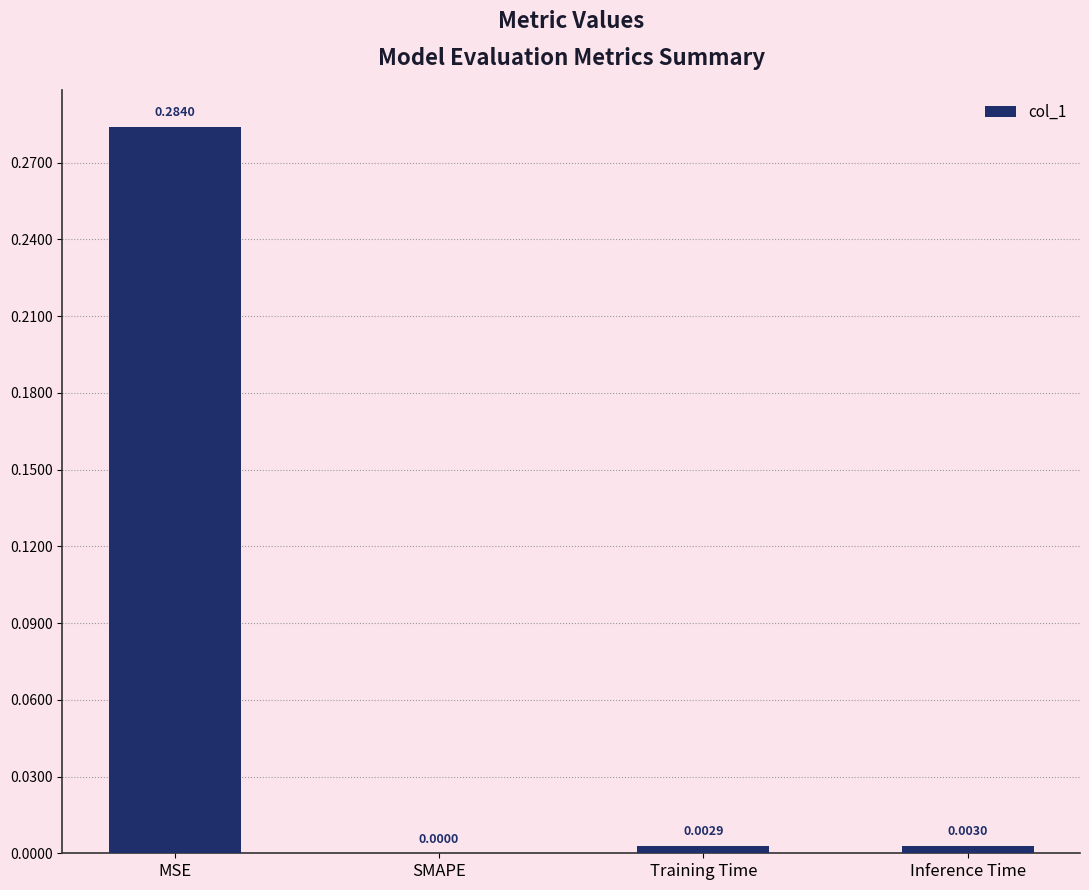

Count the number of values greater than 0.

3